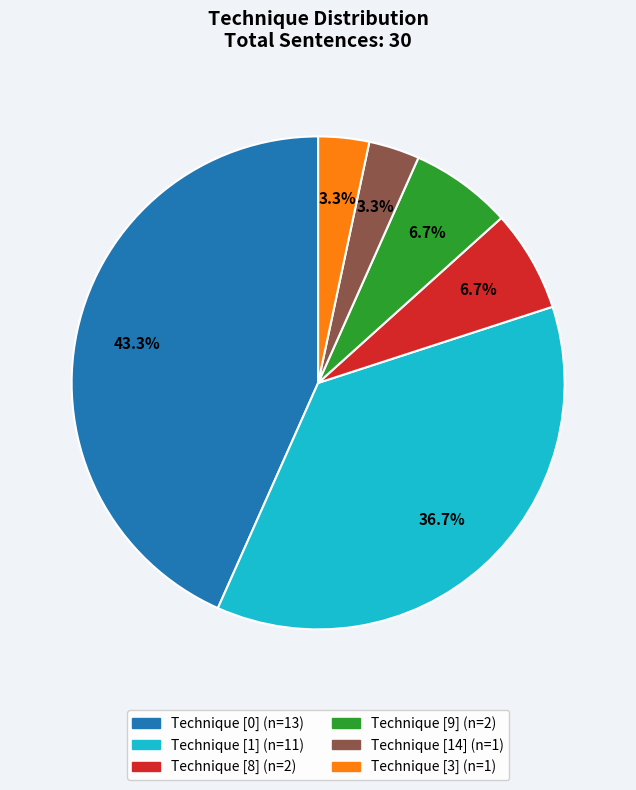

How many slices are in this pie chart?

6